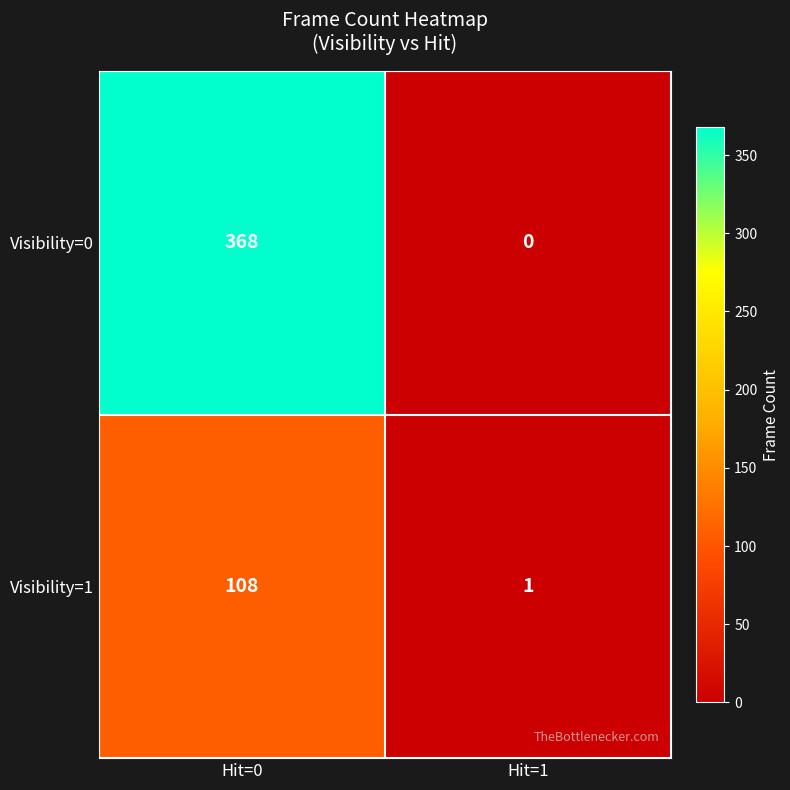

True or false: Visibility=1 has a value of 1 at Hit=1.

True